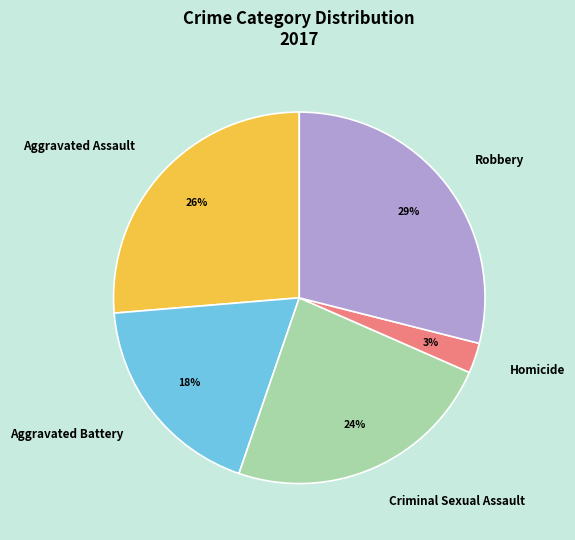

To the nearest percent, what is the difference between the largest and smallest slice percentages?

26%